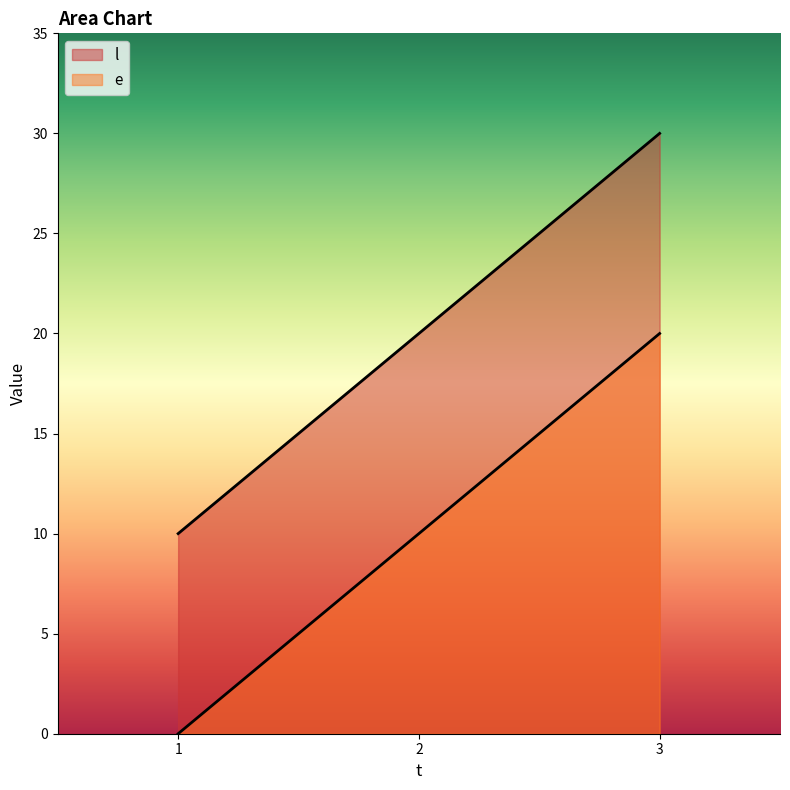

How many series are shown in this chart?

2